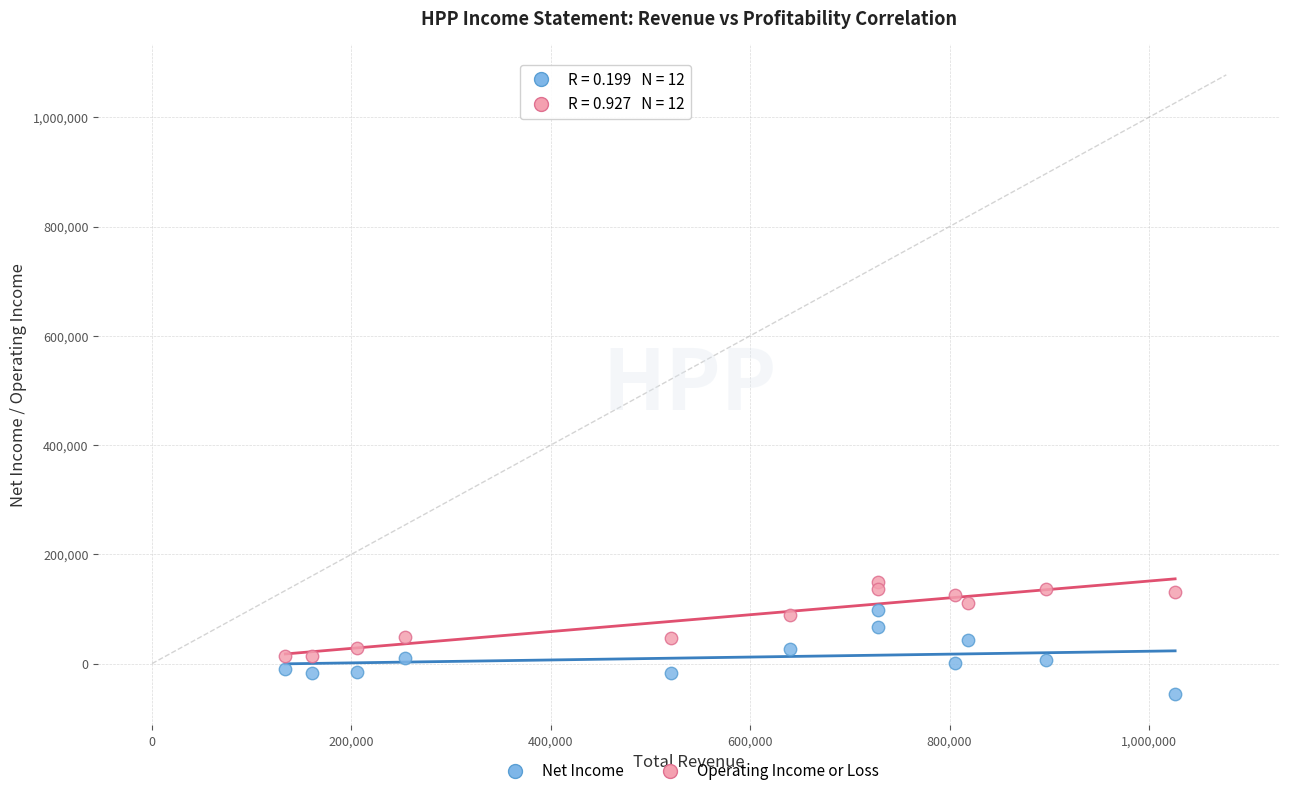

What is the X range (max minus min) for the scatter plot?

892500